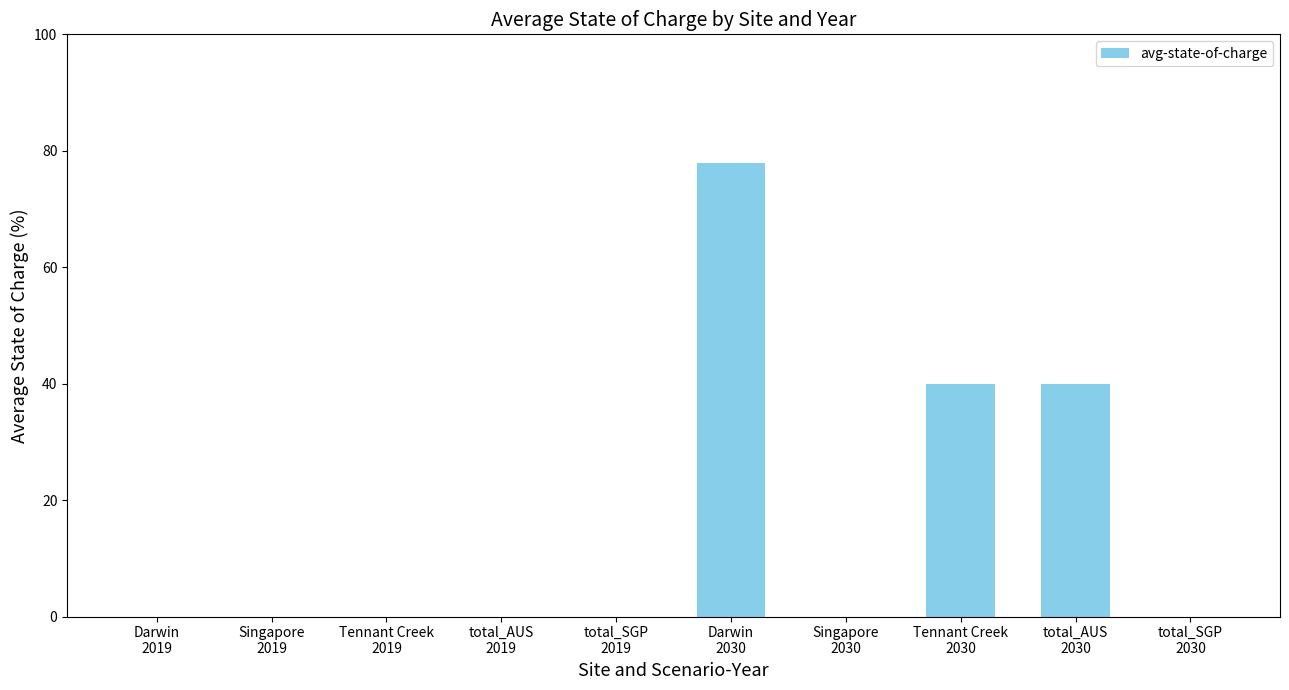

What is the sum of all values?

157.7